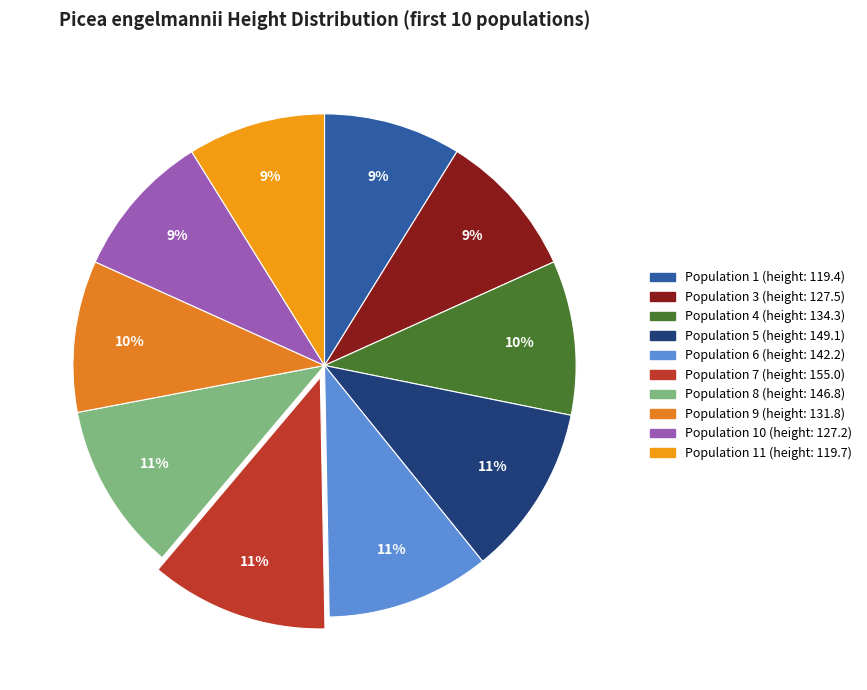

How many slices are in this pie chart?

10